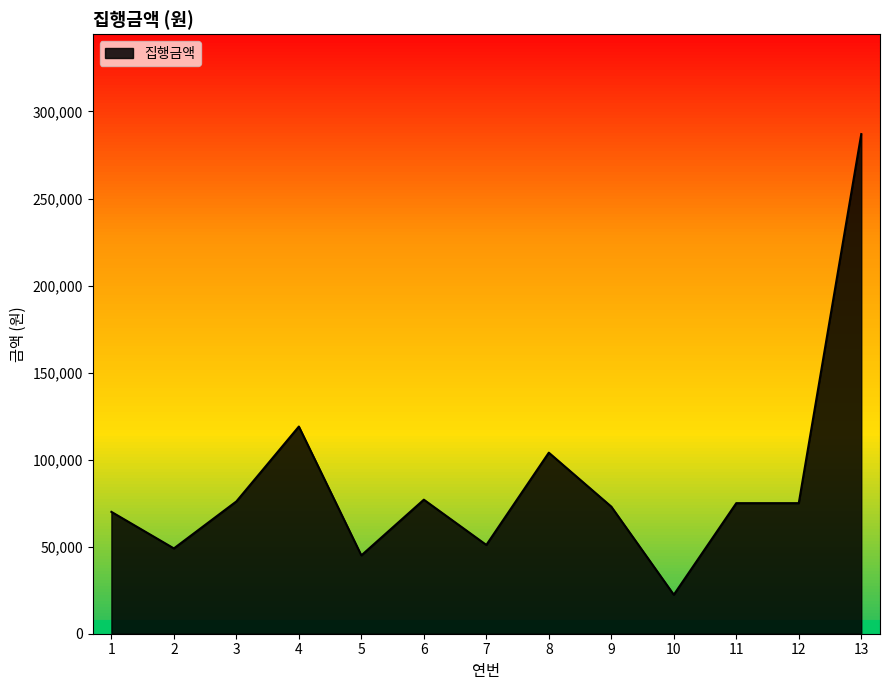

What is the maximum value shown in the chart?

287000